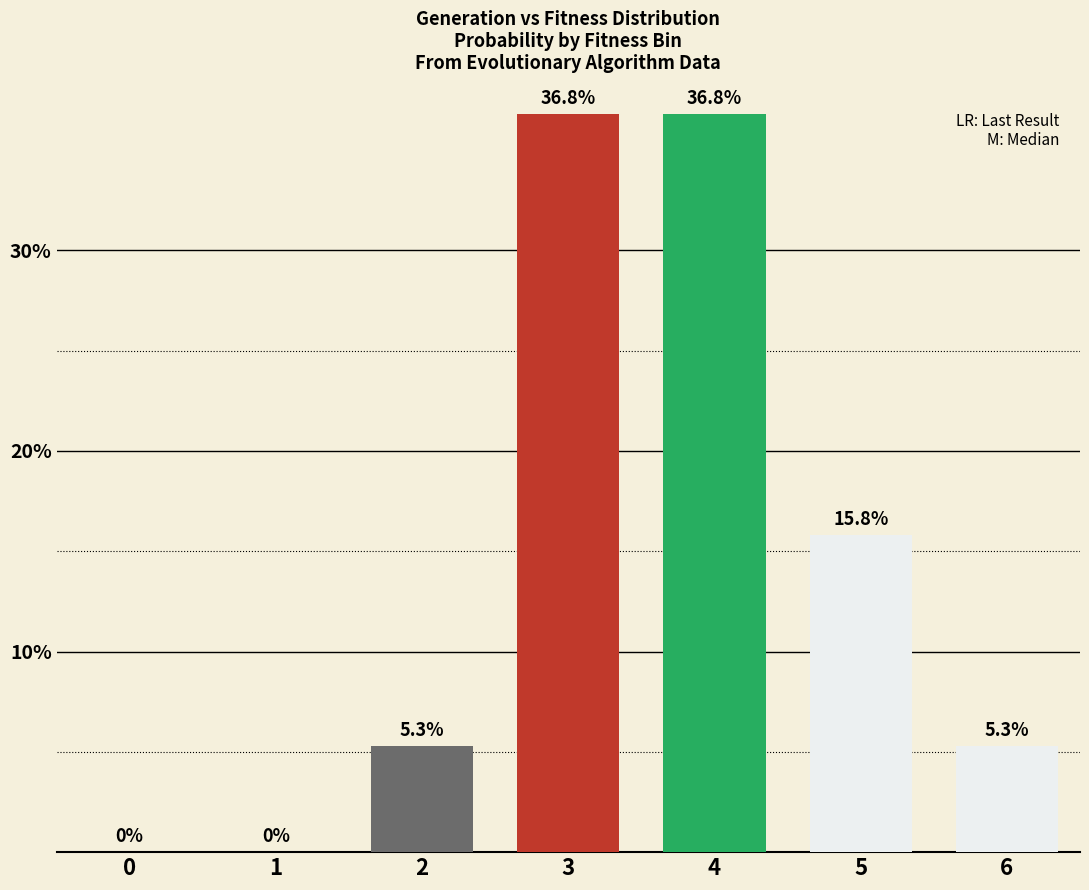

At which label is the value closest to 18?

5